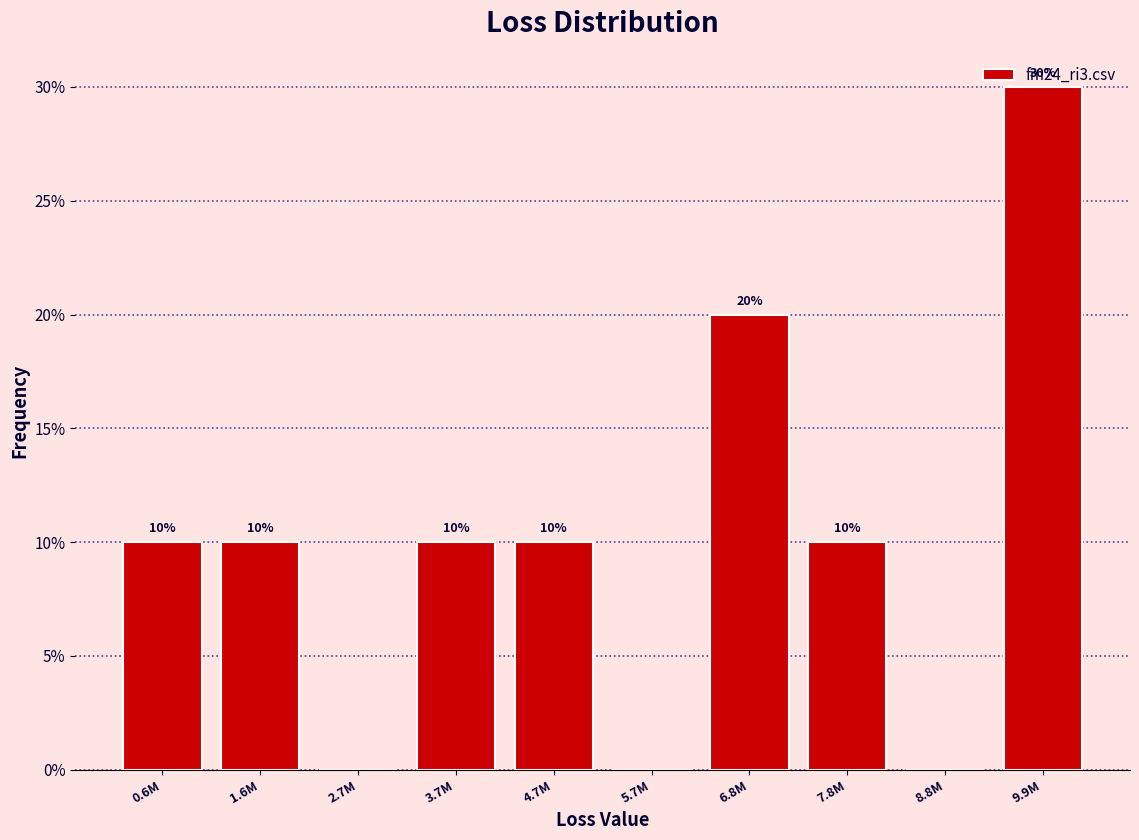

What is the greatest value displayed?

30